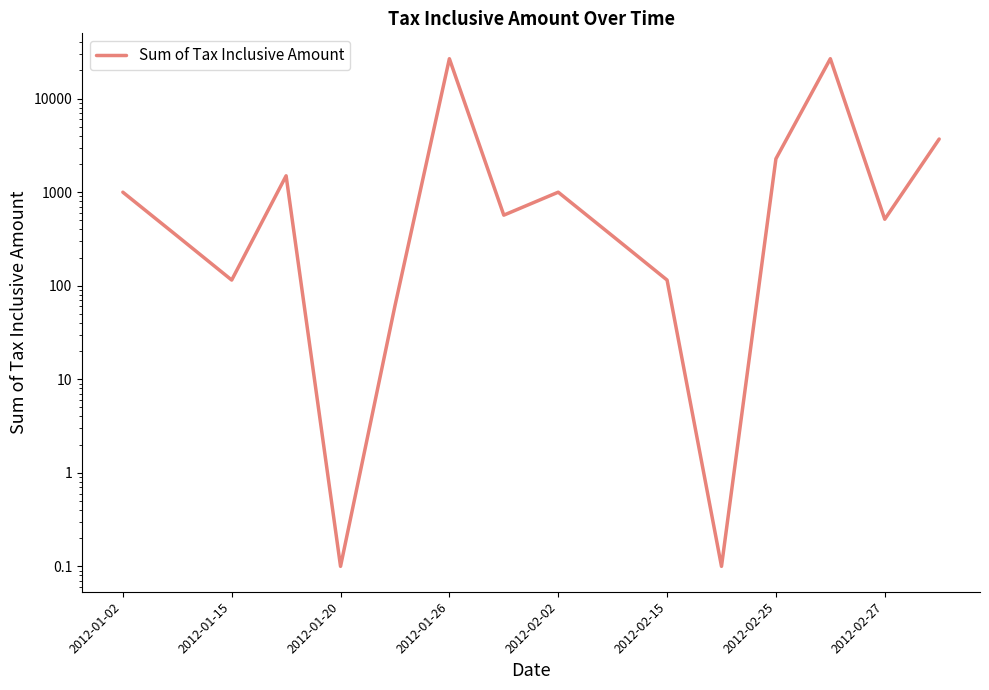

What is the sum of all values?

64965.4